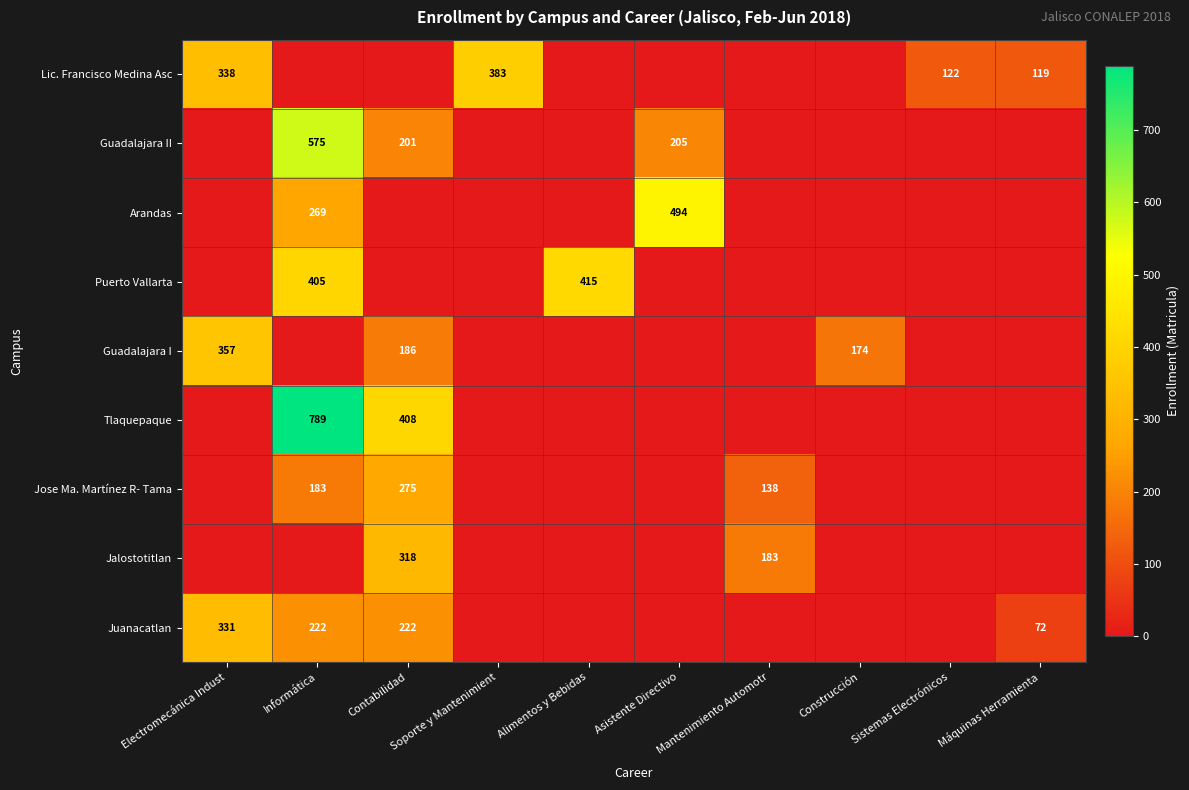

Is it true that Juanacatlan equals 72 at Máquinas Herramienta?

True